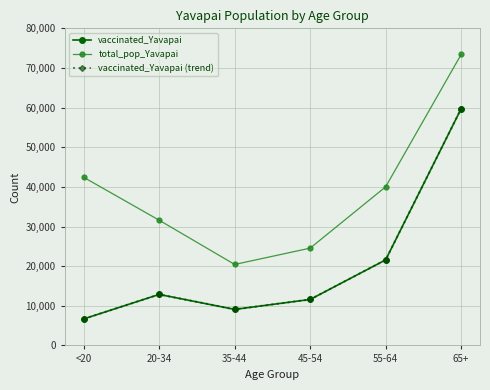

What is the highest value of the vaccinated_Yavapai series?

59712